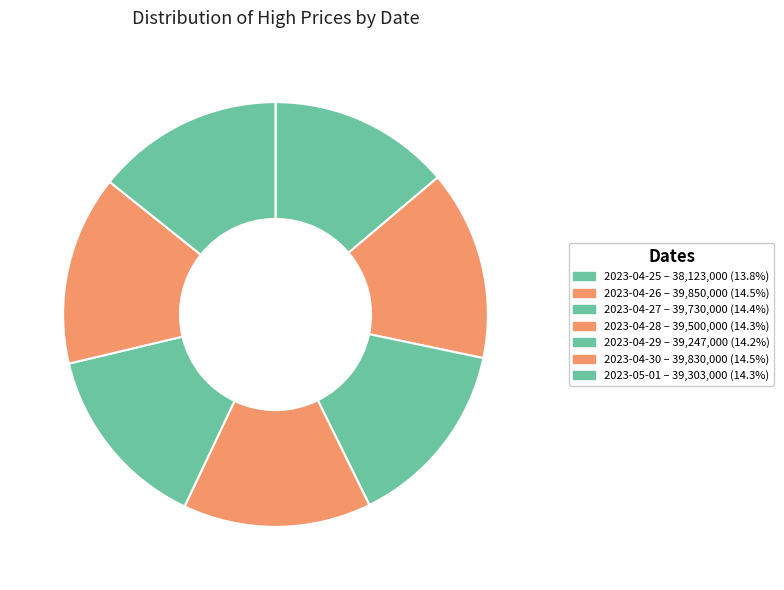

Do 2023-04-30 and 2023-04-25 together represent more than half of the pie?

No